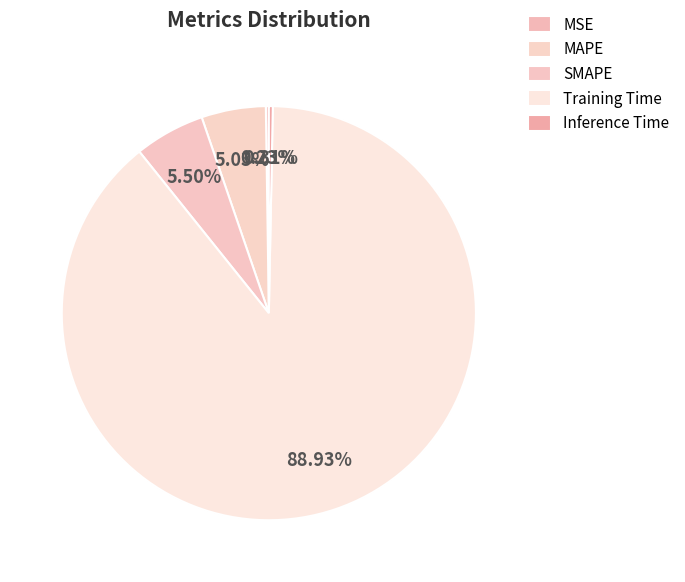

To the nearest percent, what portion does Training Time represent?

89%